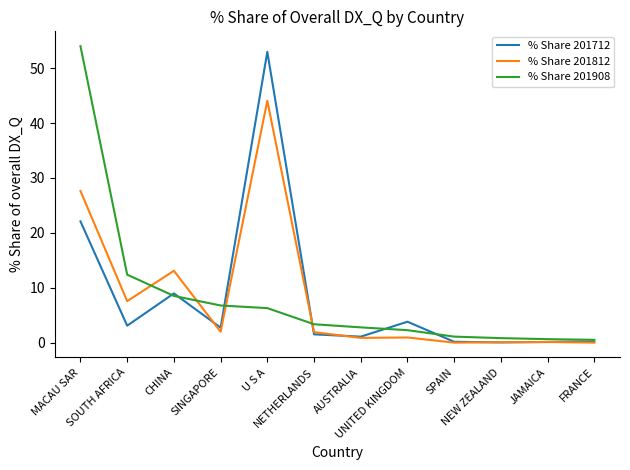

What value does the % Share 201712 series have at UNITED KINGDOM?

3.8